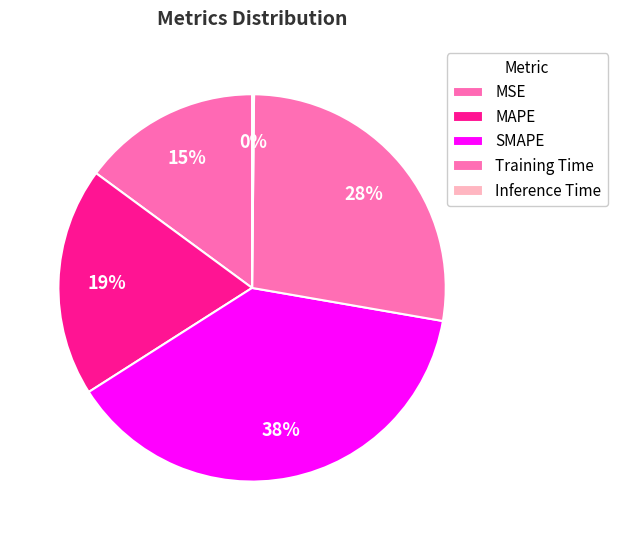

Is there a majority slice in this chart?

No